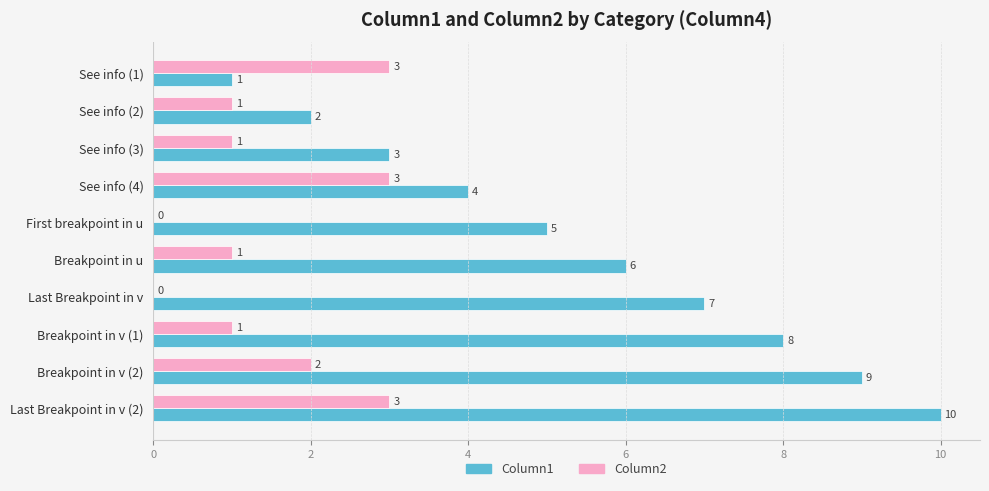

True or false: Column1 has a value of 6 at Breakpoint in u.

True